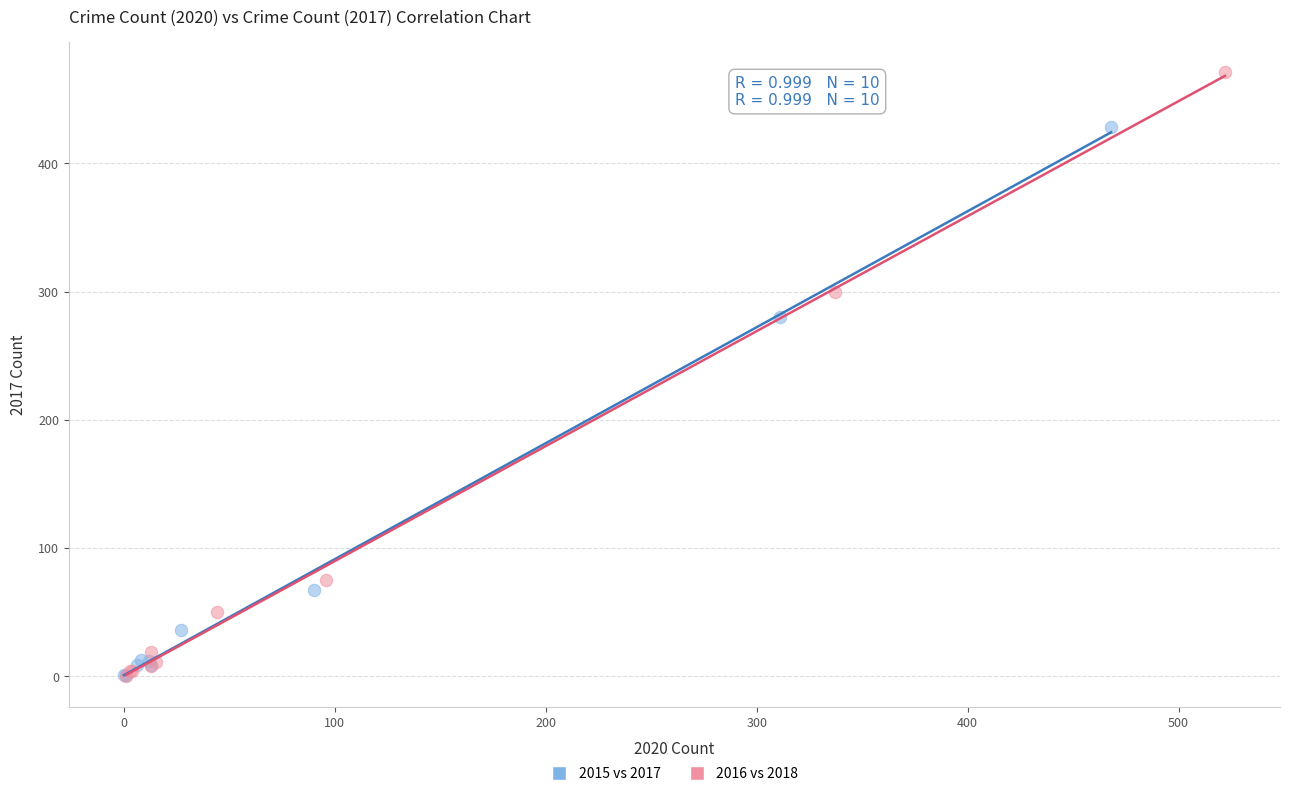

Which series contains the highest Y value?

2016 vs 2018